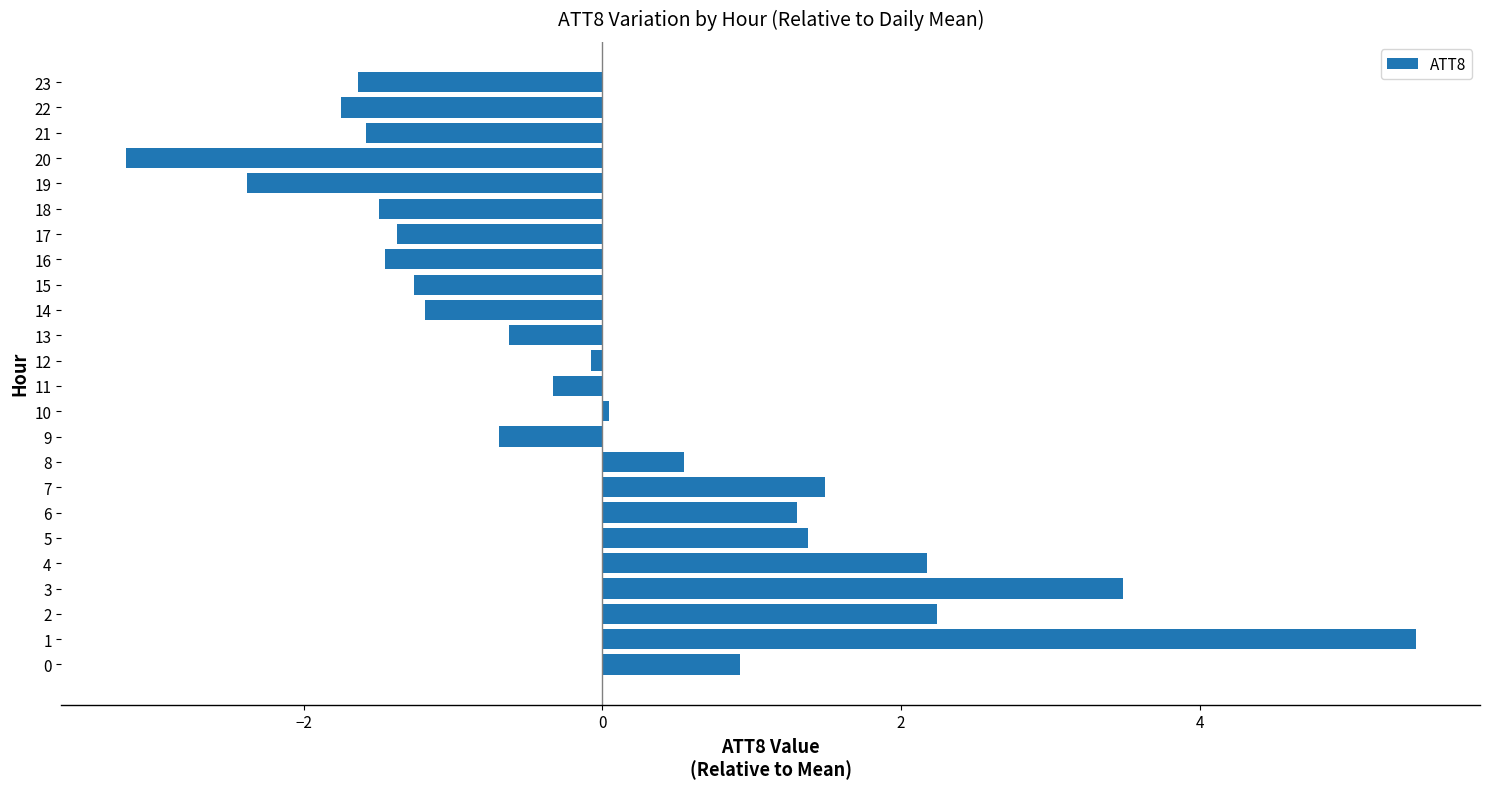

What is the greatest value displayed?

5.4